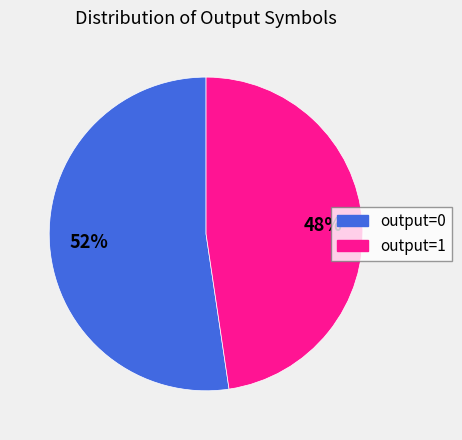

Count the number of slices in the pie.

2